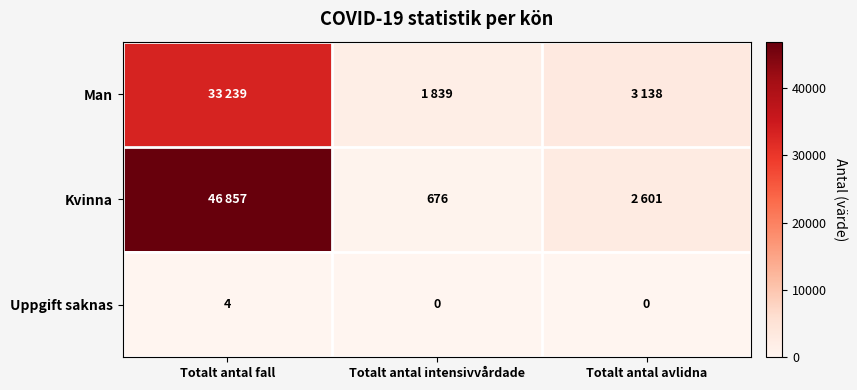

What is the sum of the Uppgift saknas values at Totalt antal fall and Totalt antal intensivvårdade?

4